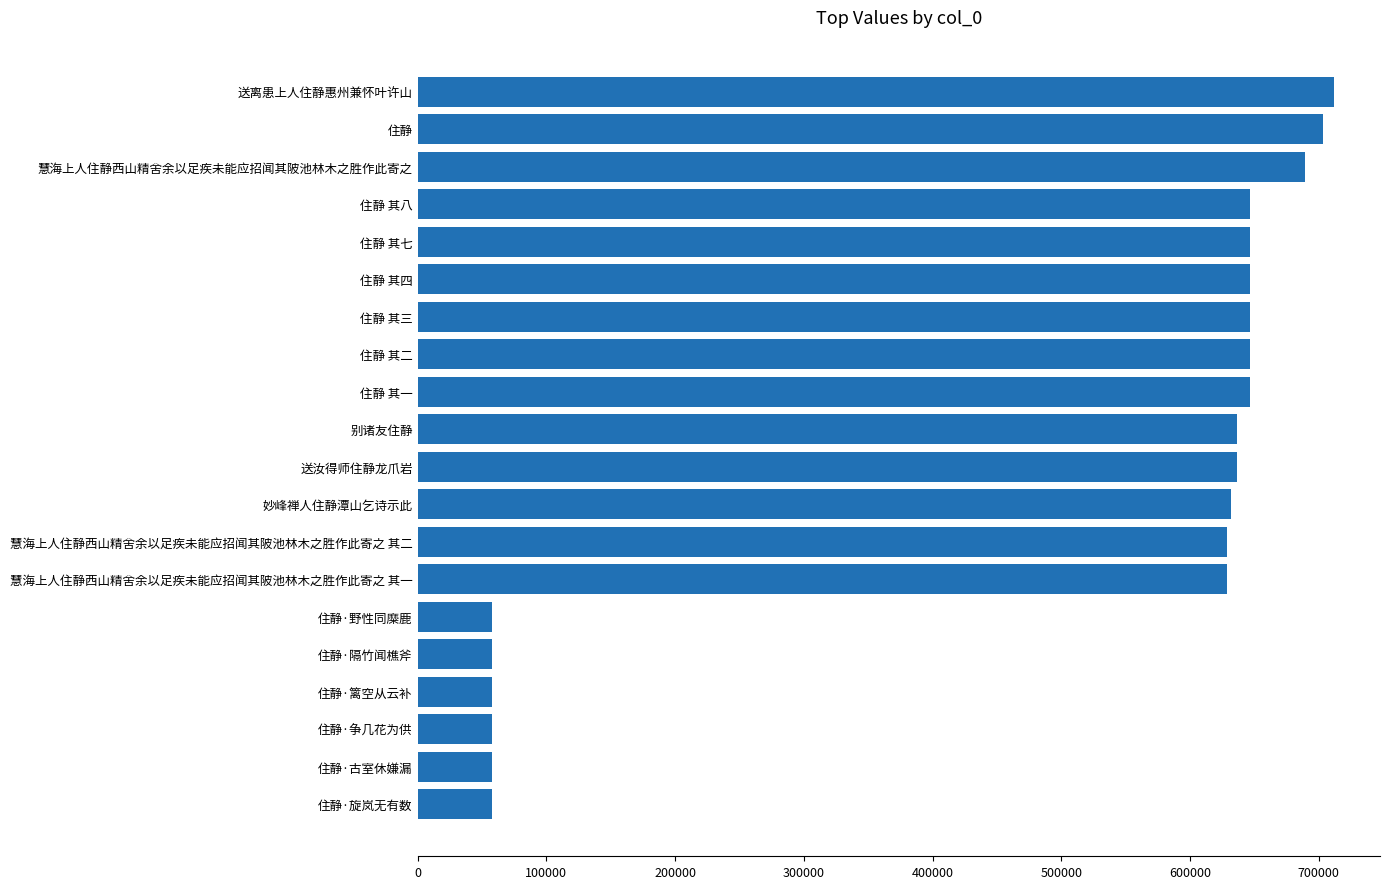

True or false: the data shows 646657 at 住静 其八.

True